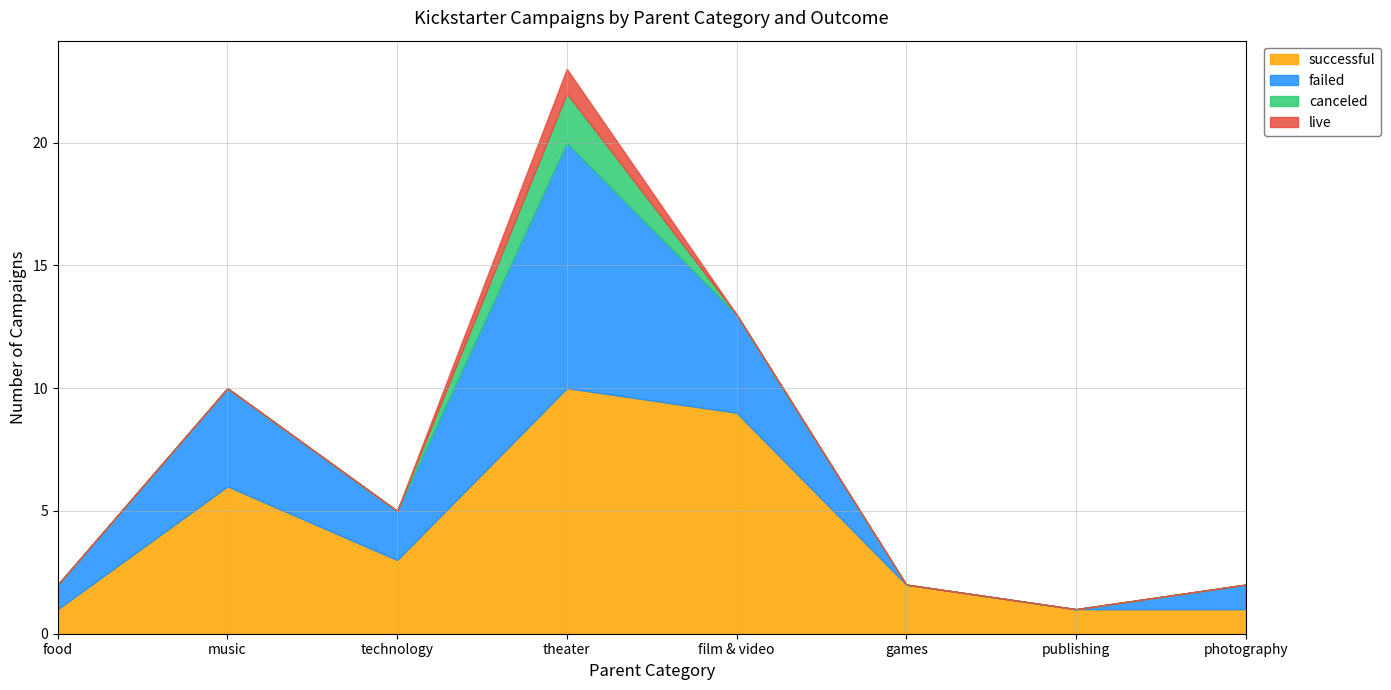

Rank the categories by successful value from lowest to highest.

food, publishing, photography, games, technology, music, film & video, theater